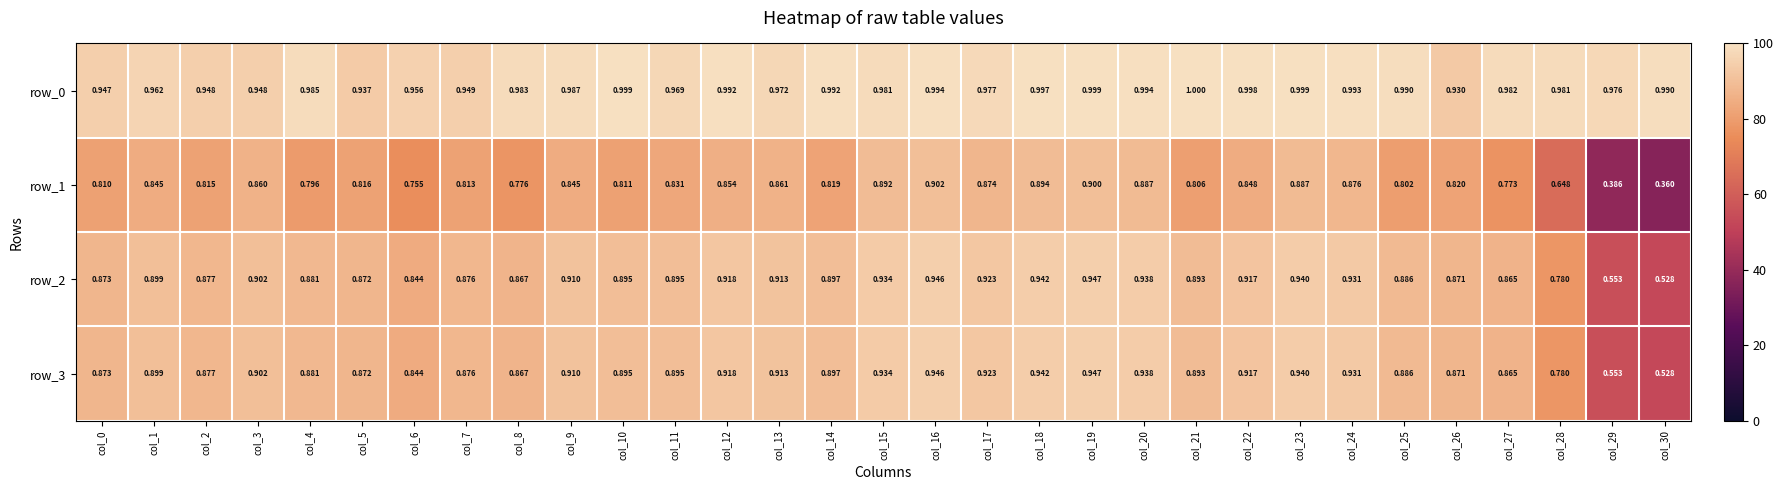

At which label does row_2 reach its minimum?

col_30